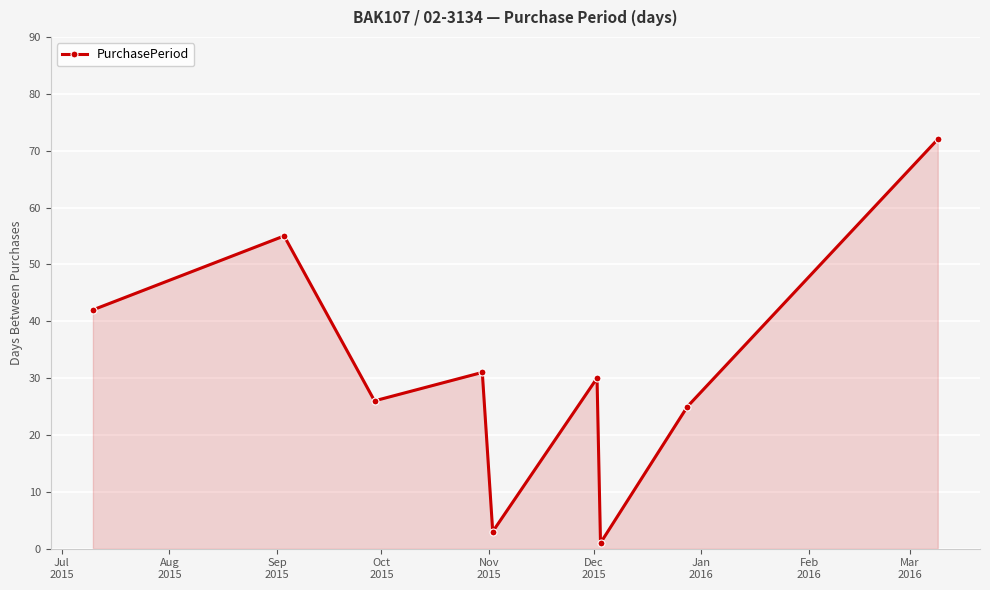

How many lines are shown in the chart?

1